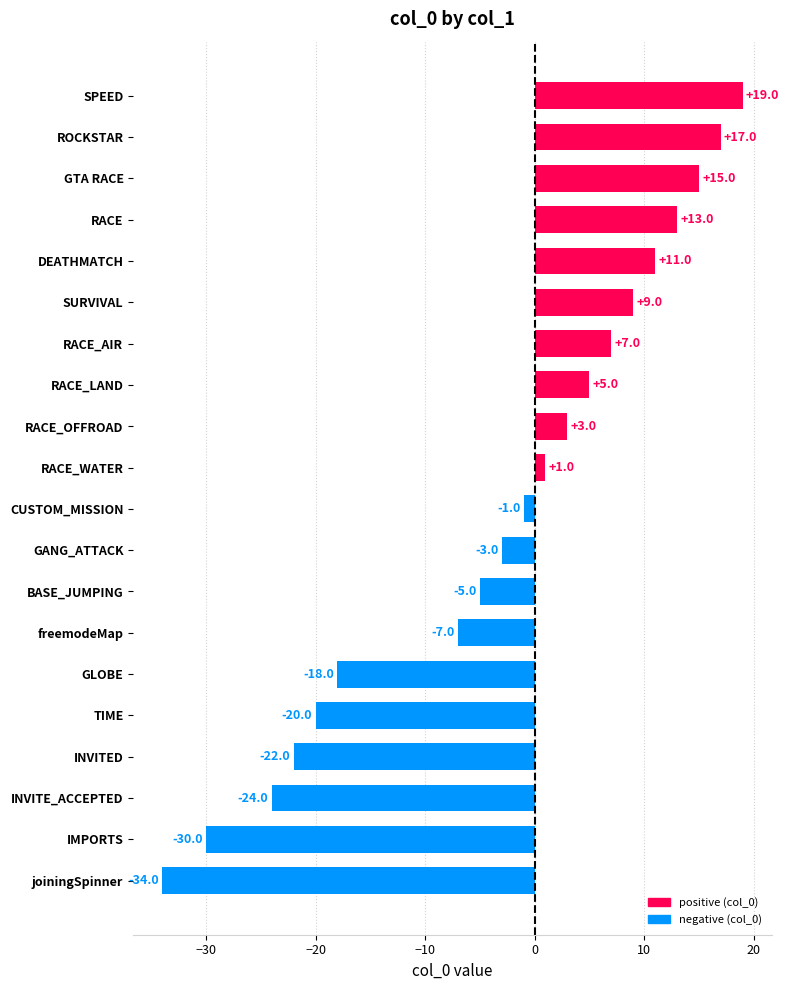

Rank the categories by value from lowest to highest.

joiningSpinner, IMPORTS, INVITE_ACCEPTED, INVITED, TIME, GLOBE, freemodeMap, BASE_JUMPING, GANG_ATTACK, CUSTOM_MISSION, RACE_WATER, RACE_OFFROAD, RACE_LAND, RACE_AIR, SURVIVAL, DEATHMATCH, RACE, GTA RACE, ROCKSTAR, SPEED